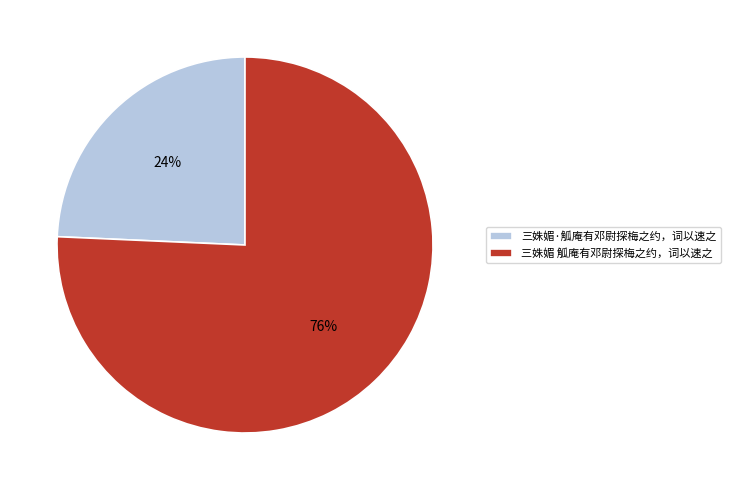

What is the largest slice in the pie chart?

三姝媚 觚庵有邓尉探梅之约，词以速之